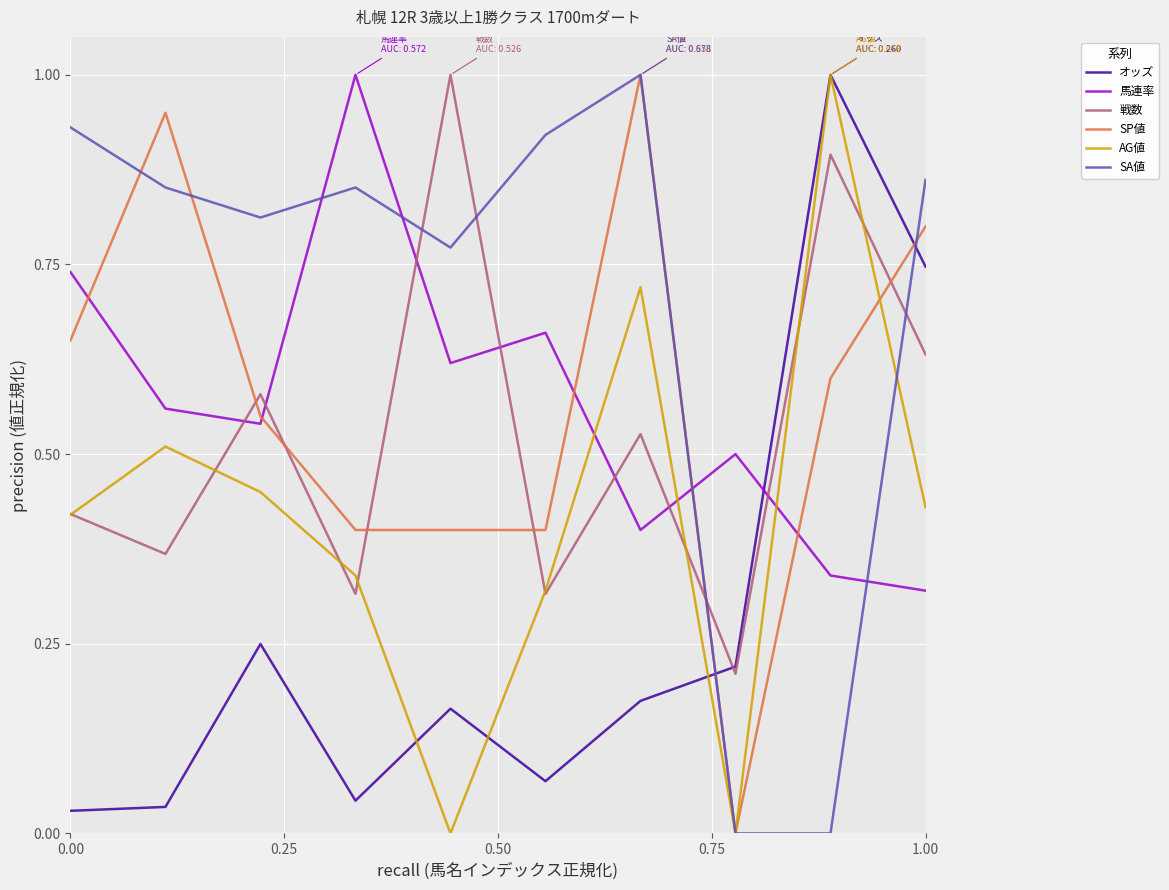

Which series ends up on top after the final intersection of SP値 and 戦数?

SP値